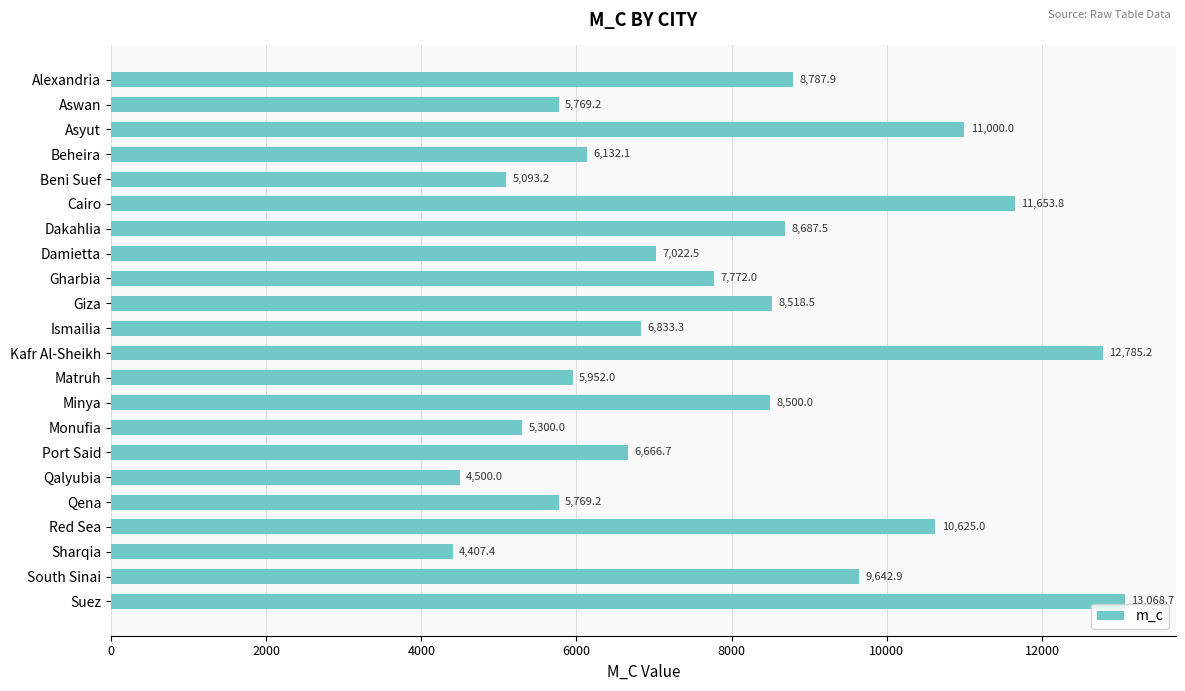

How many values are below 7772?

11